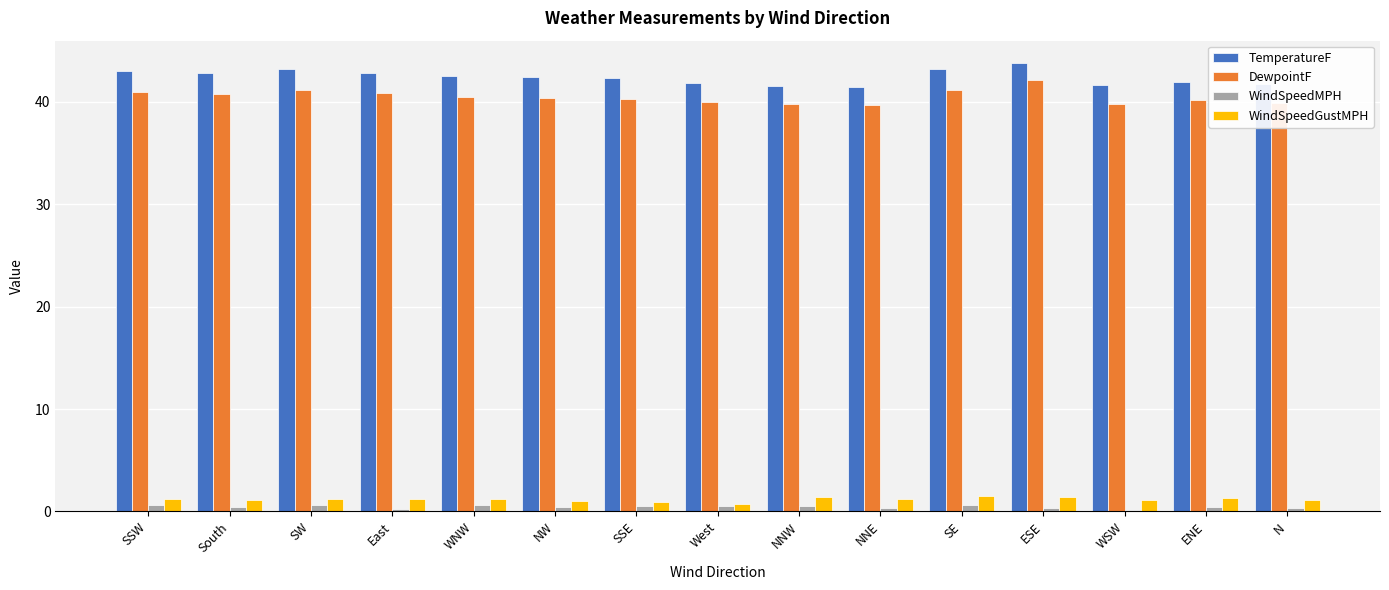

What is the highest value of the WindSpeedGustMPH series?

1.5